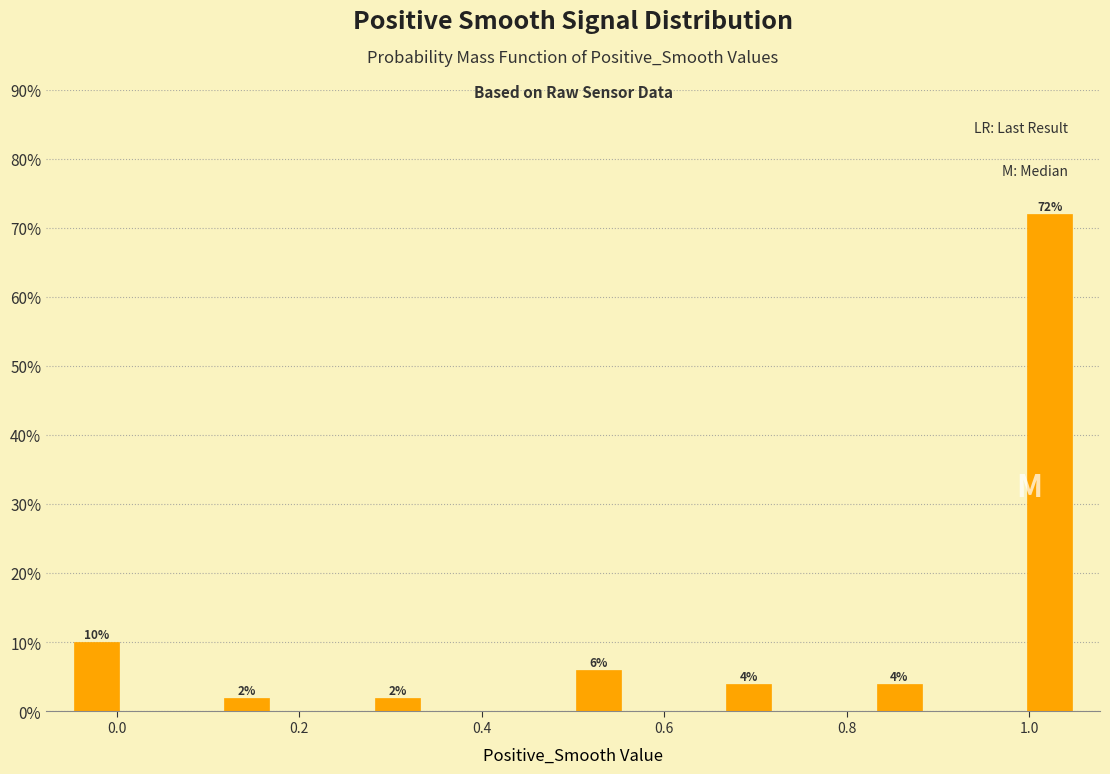

Read against the x-axis, roughly where is the centre of the tallest bar?

1.02